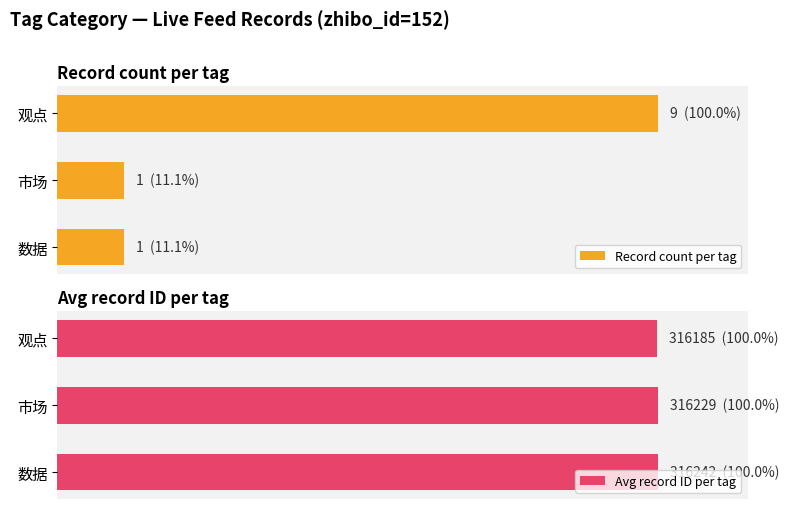

The Record count per tag series shows 0.3 at 2. True or false?

False